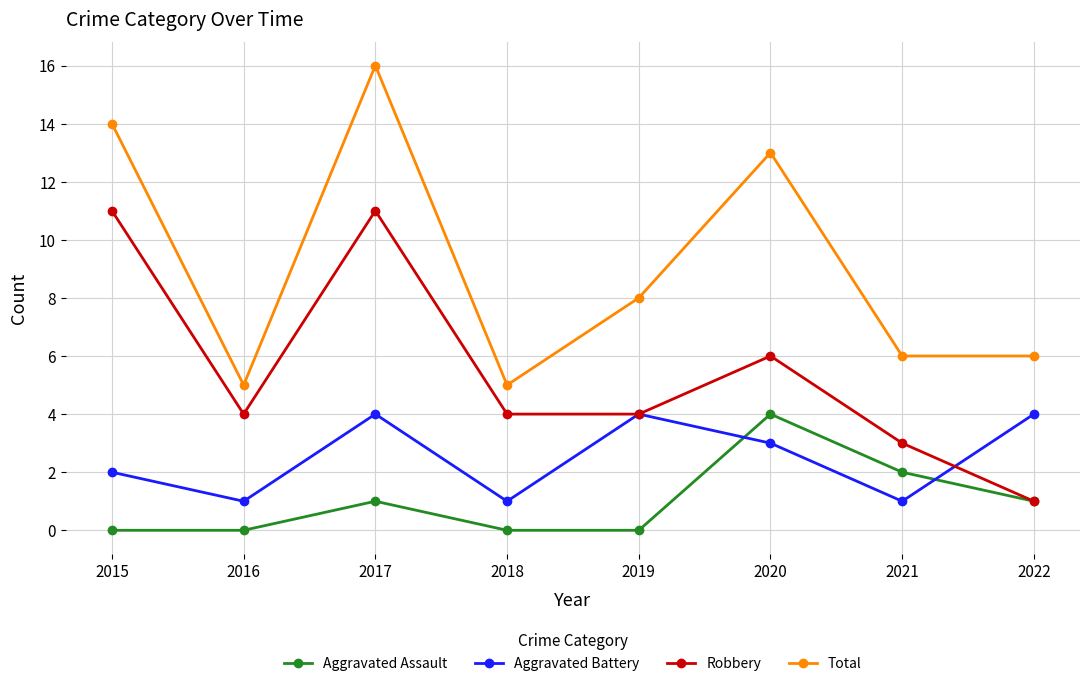

How many series are shown in this chart?

4